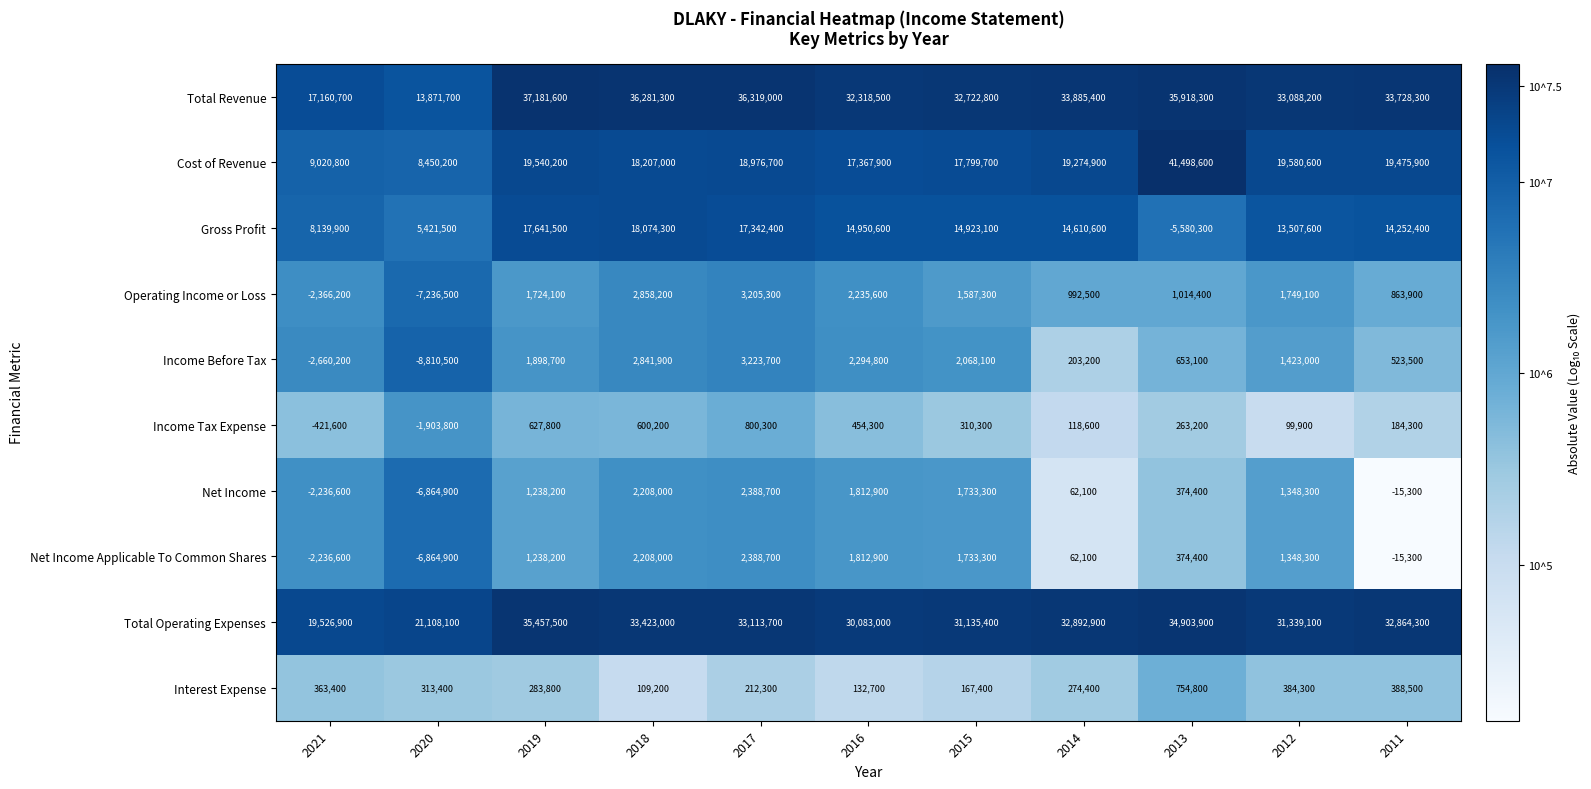

The Interest Expense series shows 70424 at 2015. True or false?

False